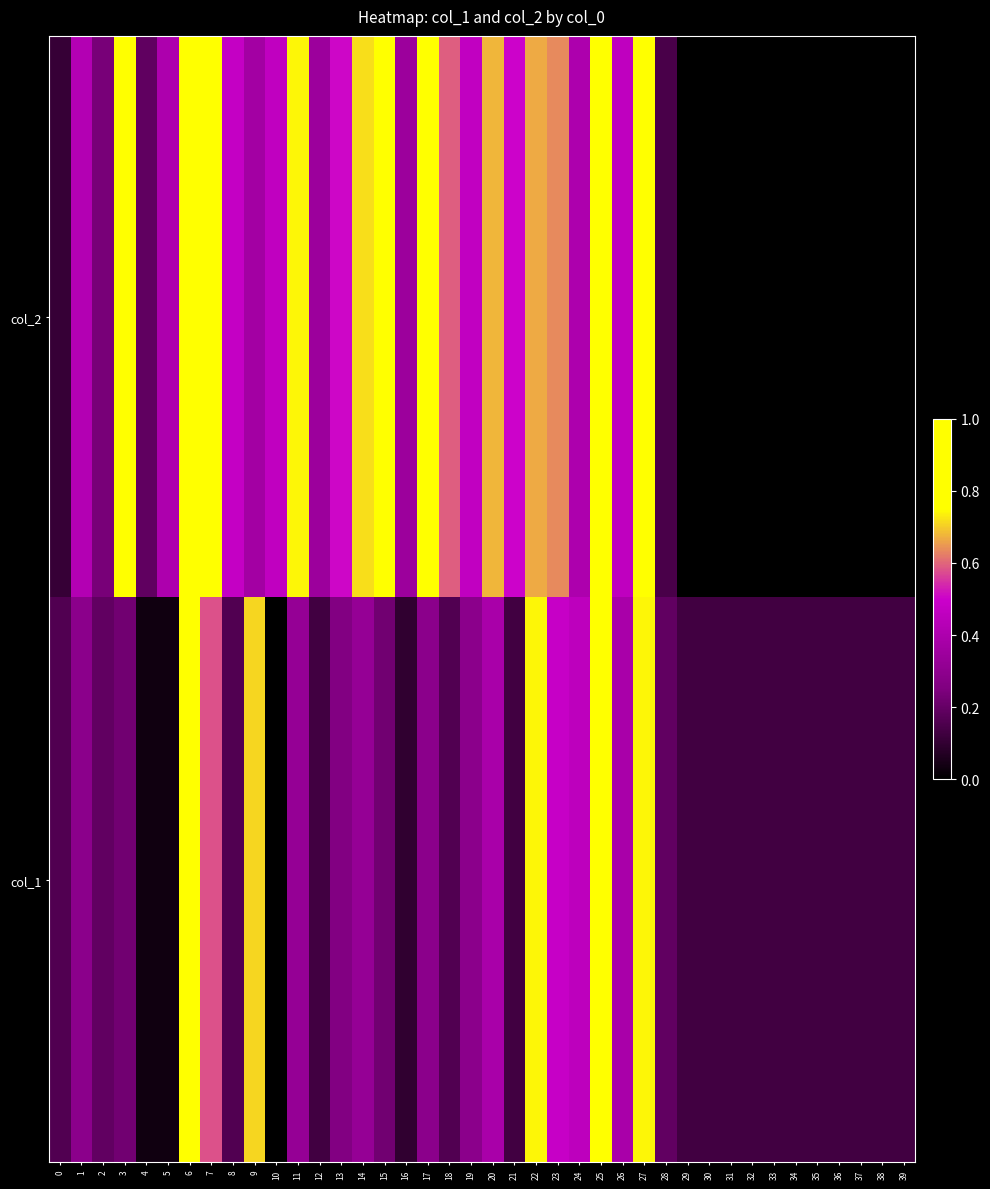

Reading left to right, list all the values displayed in this chart.

col_2: 0=0.1	1=0.4	2=0.2	3=0.8	4=0.2	5=0.4	6=0.9	7=0.9	8=0.5	9=0.4	10=0.5	11=0.7	12=0.3	13=0.5	14=0.7	15=0.8	16=0.3	17=1.0	18=0.6	19=0.5	20=0.7	21=0.5	22=0.7	23=0.6	24=0.4	25=0.9	26=0.5	27=1.0	28=0.1	29=0.0	30=0.0	31=0.0	32=0.0	33=0.0	34=0.0	35=0.0	36=0.0	37=0.0	38=0.0	39=0.0
col_1: 0=0.2	1=0.3	2=0.2	3=0.2	4=0.0	5=0.0	6=1.0	7=0.6	8=0.2	9=0.7	10=0.0	11=0.3	12=0.1	13=0.3	14=0.3	15=0.2	16=0.1	17=0.3	18=0.2	19=0.3	20=0.4	21=0.1	22=0.7	23=0.5	24=0.5	25=1.0	26=0.4	27=0.7	28=0.2	29=0.1	30=0.1	31=0.1	32=0.1	33=0.1	34=0.1	35=0.1	36=0.1	37=0.1	38=0.1	39=0.1